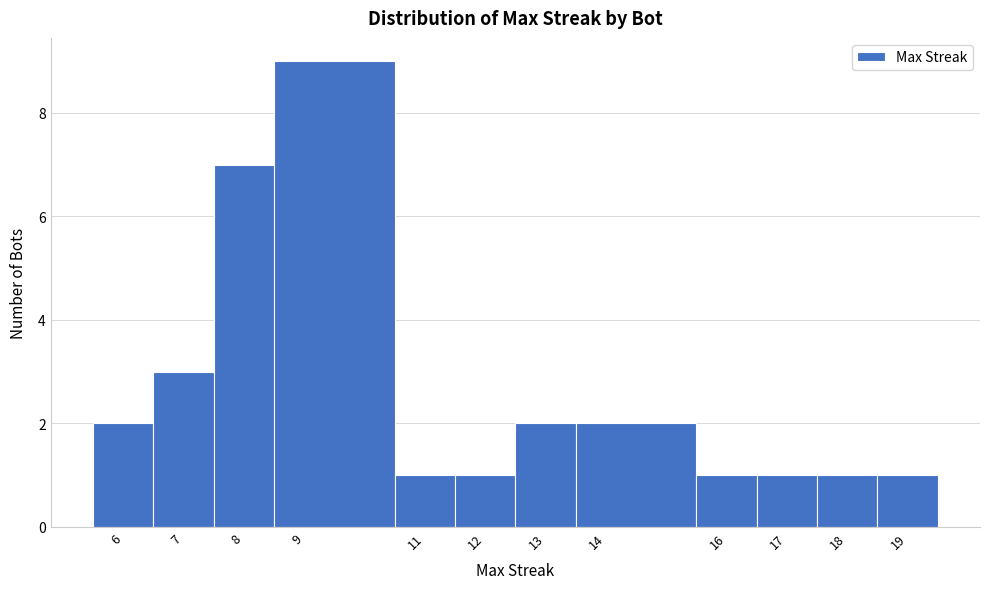

Reading left to right, transcribe this chart: for each bar, give the range it covers on the x-axis and its height. The values are not printed on the chart, so give them approximately, as read against the axis.

5.5 to 6.5: 2
6.5 to 7.5: 3
7.5 to 8.5: 7
8.5 to 10.5: 9
10.5 to 11.5: 1
11.5 to 12.5: 1
12.5 to 13.5: 2
13.5 to 15.5: 2
15.5 to 16.5: 1
16.5 to 17.5: 1
17.5 to 18.5: 1
18.5 to 19.5: 1